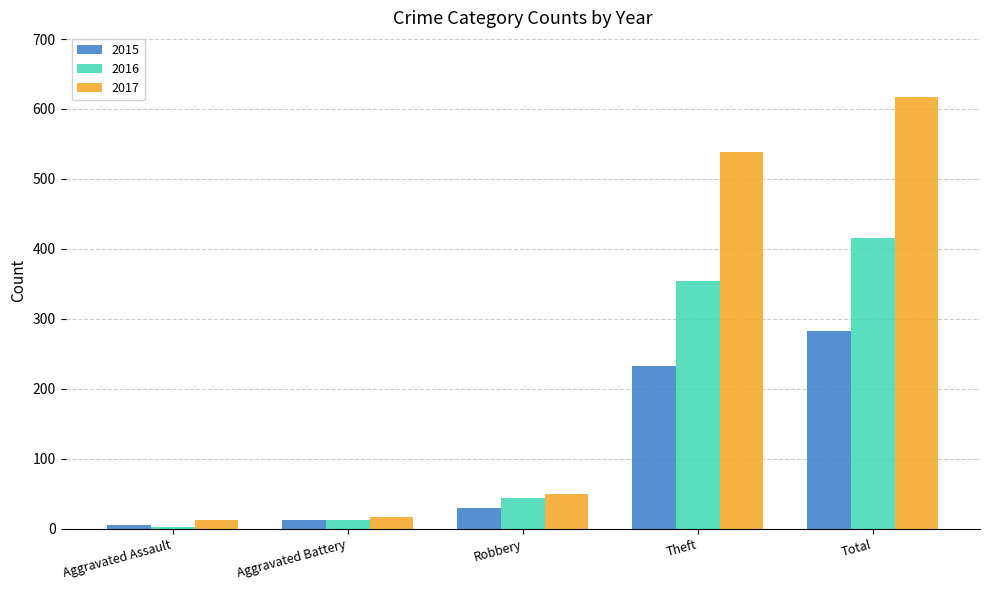

At how many categories does at least one series exceed 378?

2